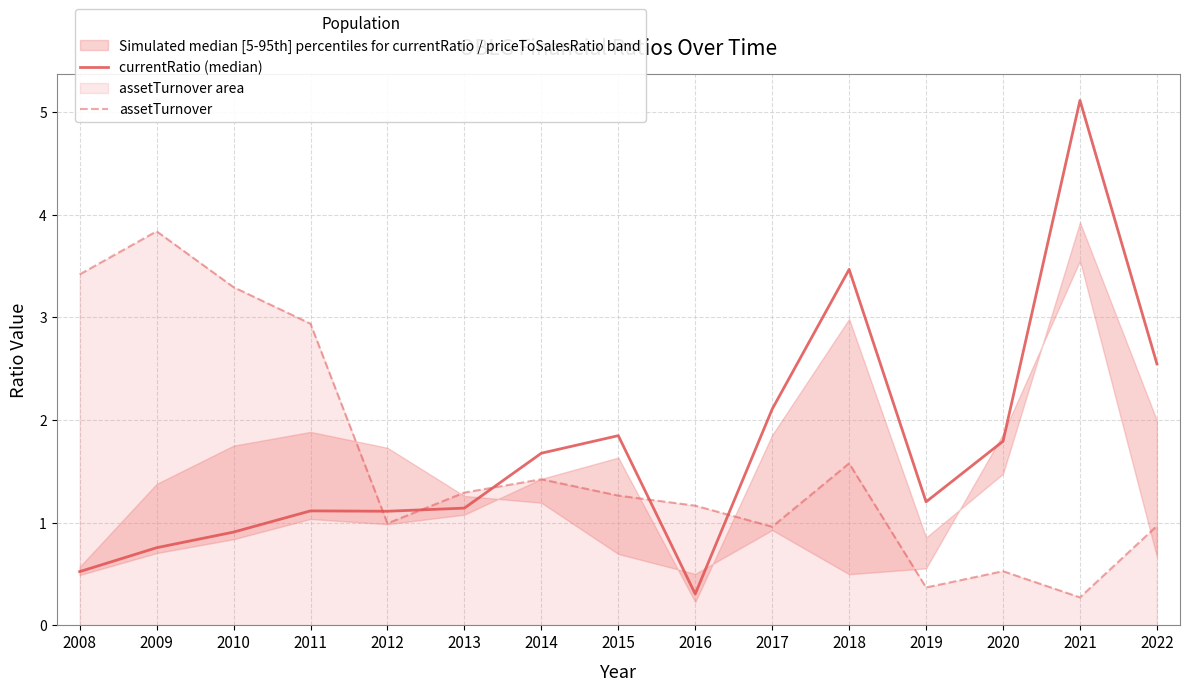

Where do currentRatio (median) and assetTurnover first cross each other?

2011 and 2012